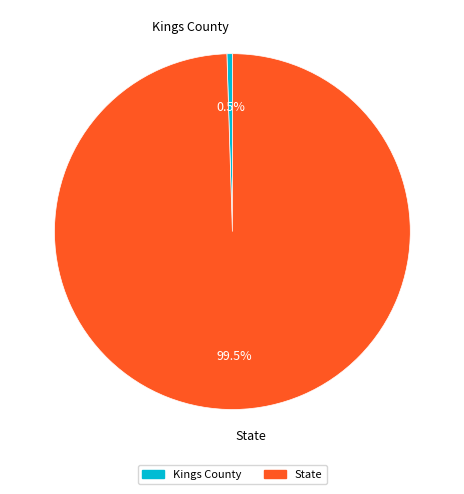

What percentage is NOT represented by Kings County?

99.5%